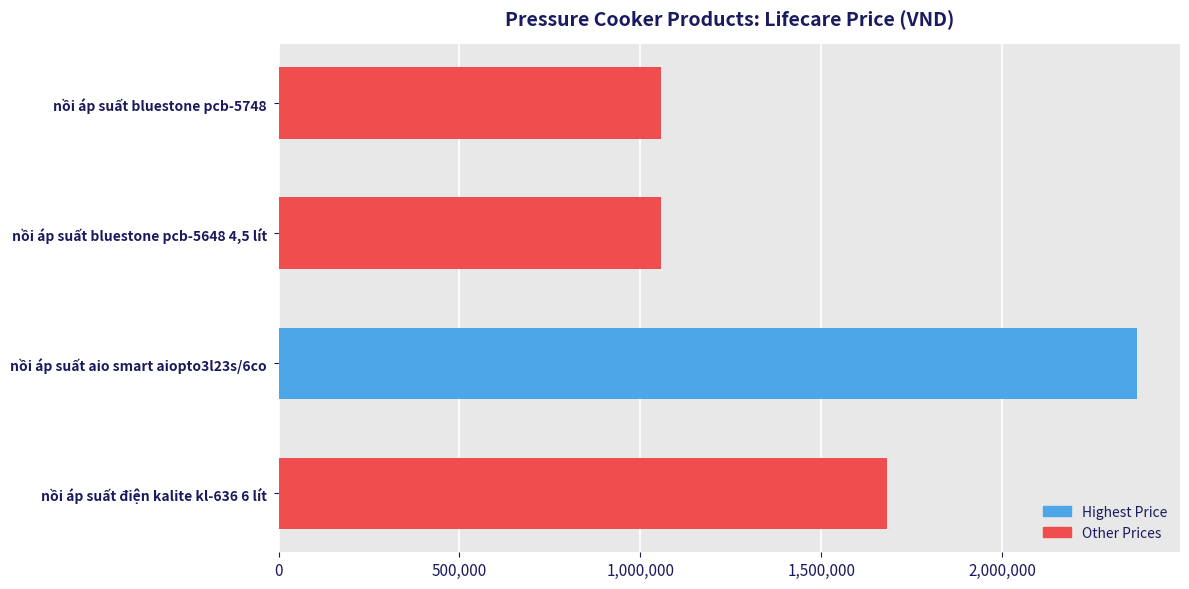

How many series are shown in this chart?

1